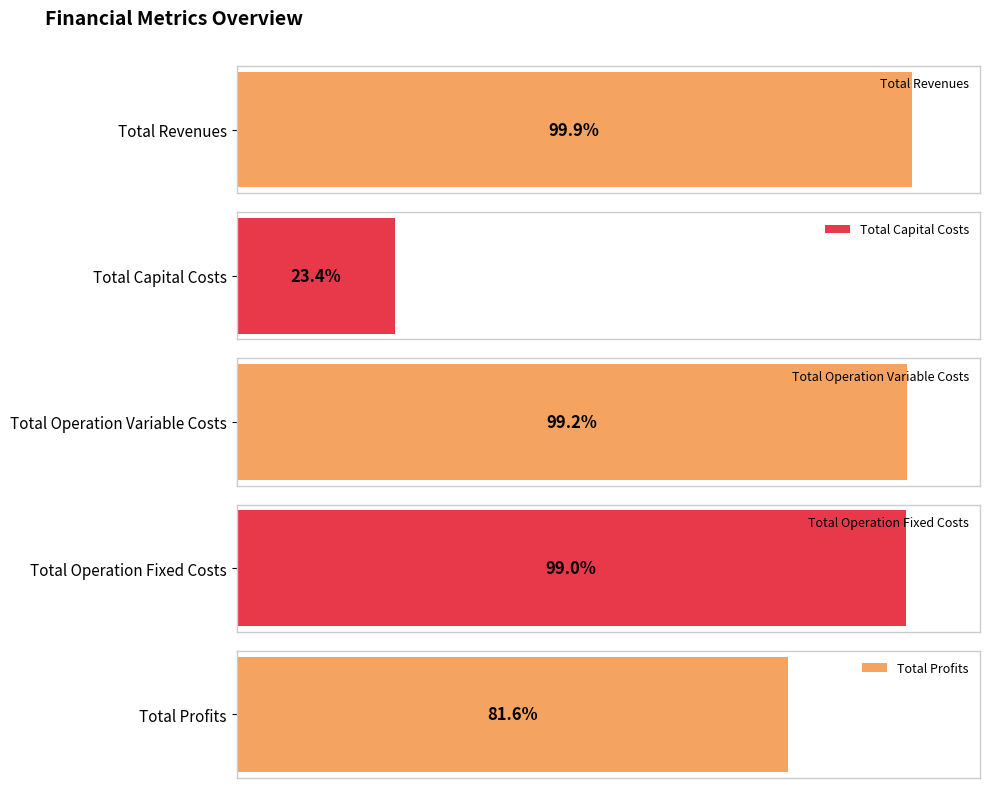

At which label is Total Operation Variable Costs closest to 942204?

3